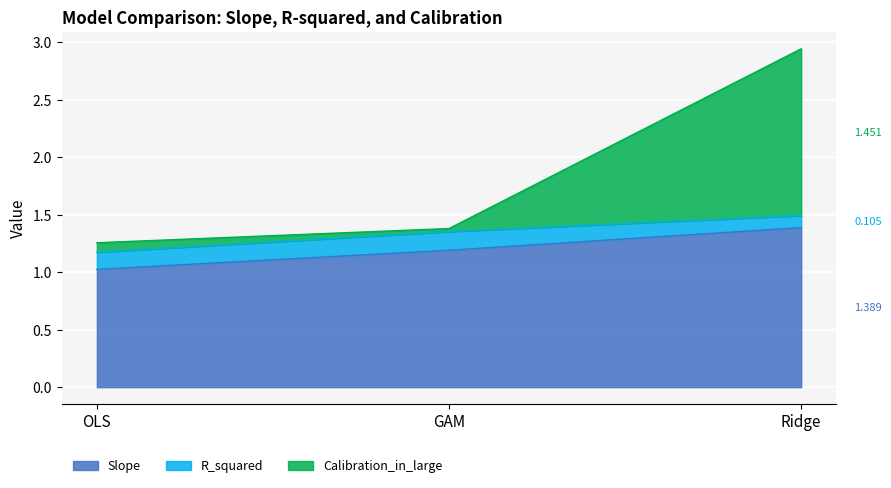

Which category has the highest value in the Slope series?

Ridge